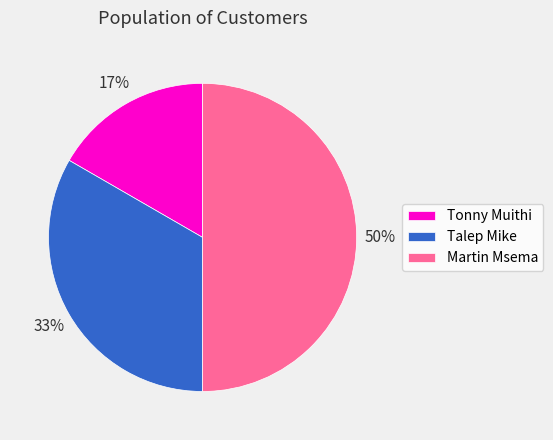

What is the smallest slice in the pie chart?

Tonny Muithi